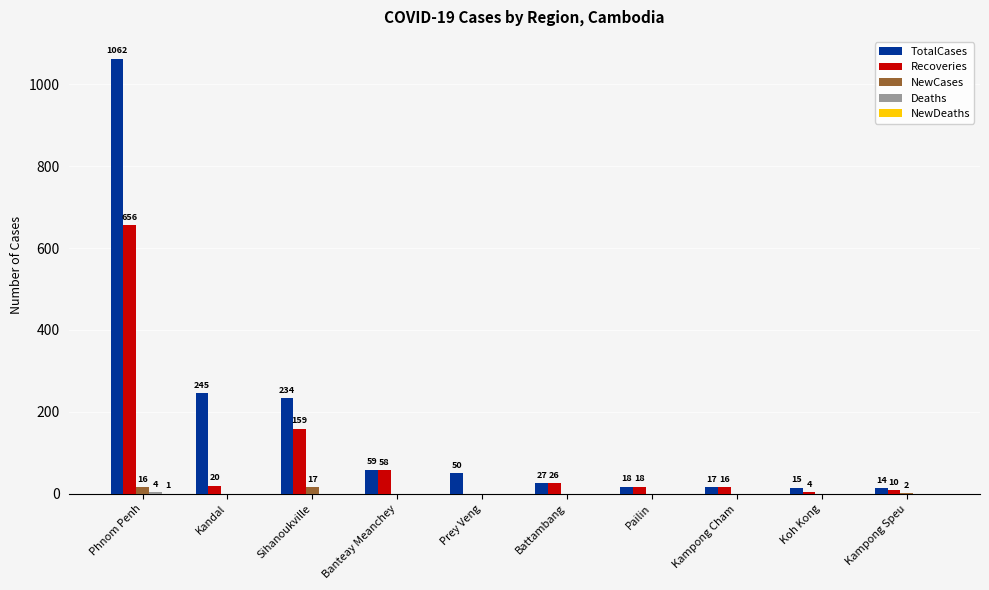

What is the difference between the Recoveries values at Kampong Cham and Pailin?

2